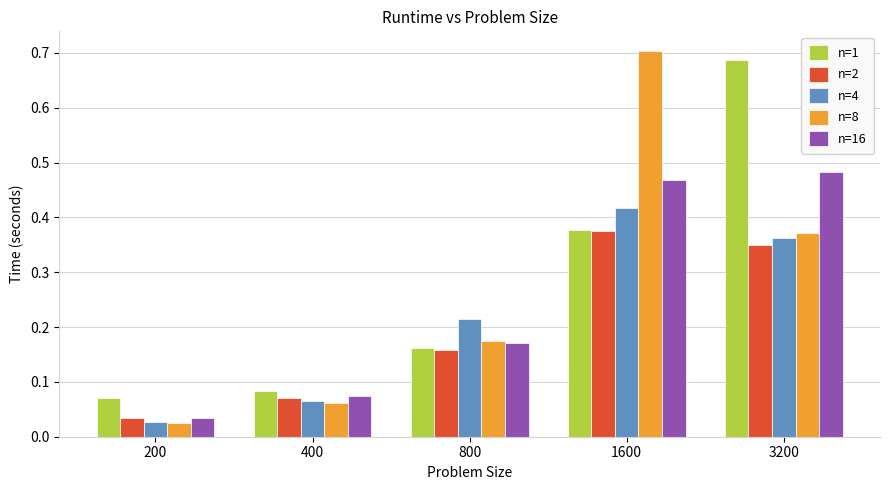

Which category has the highest value in the n=2 series?

1600